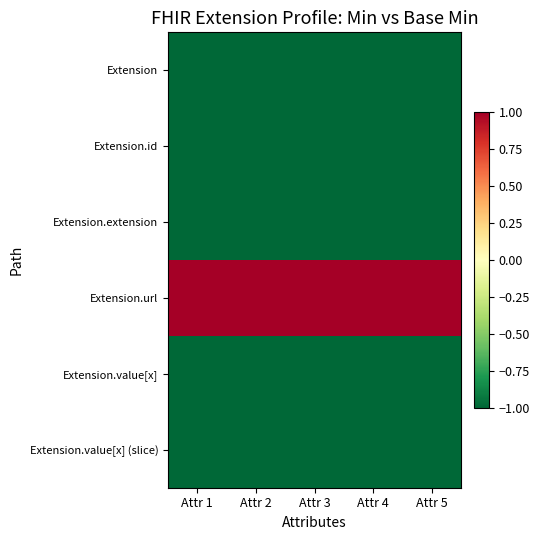

What is the total value across all series at Attr 5?

-4